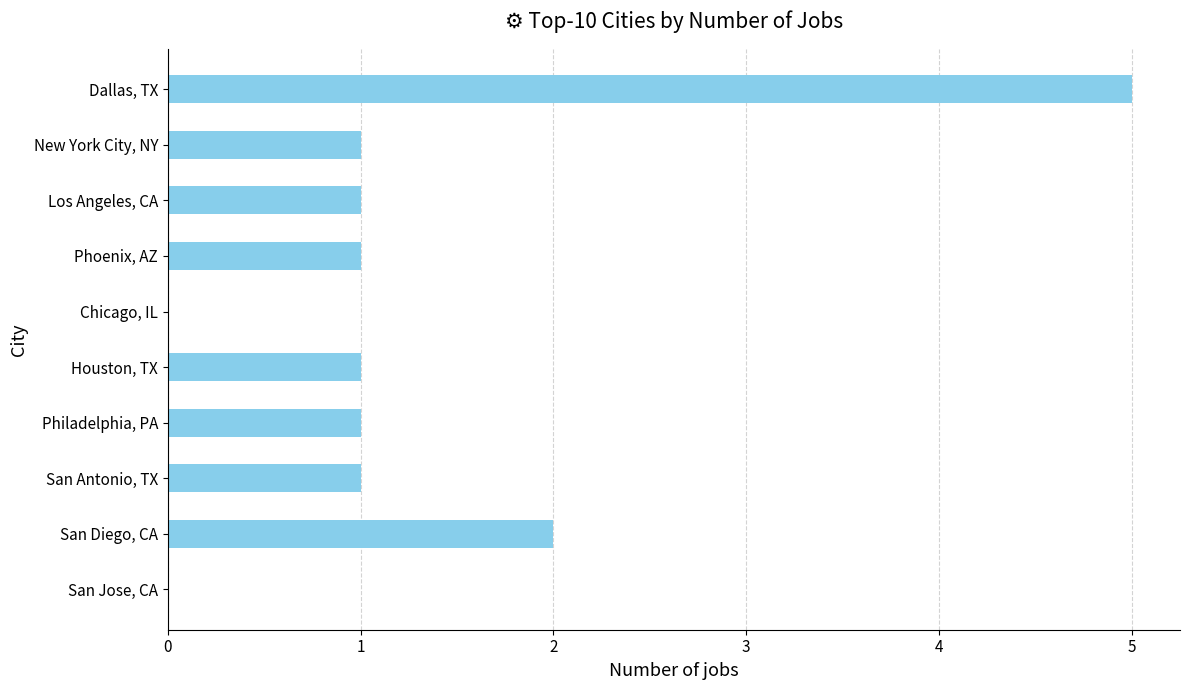

What is the greatest value displayed?

5